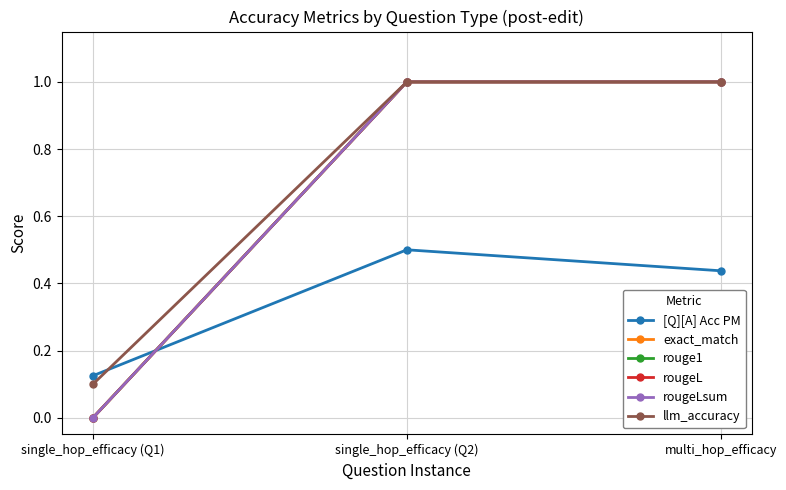

Does the chart have visible grid lines?

Yes